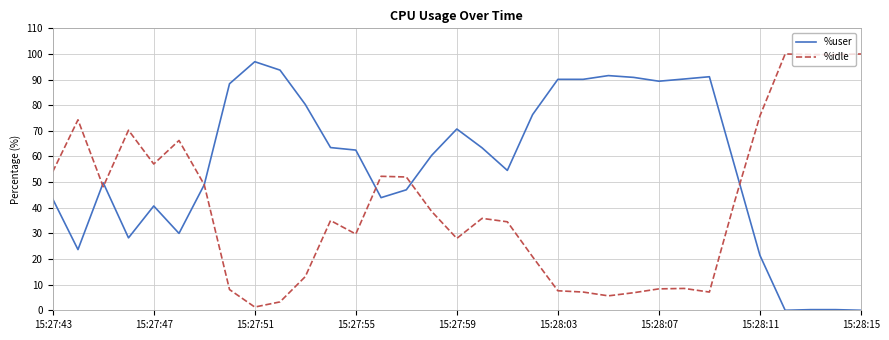

List the series in order of their overall mean, highest first.

%user, %idle